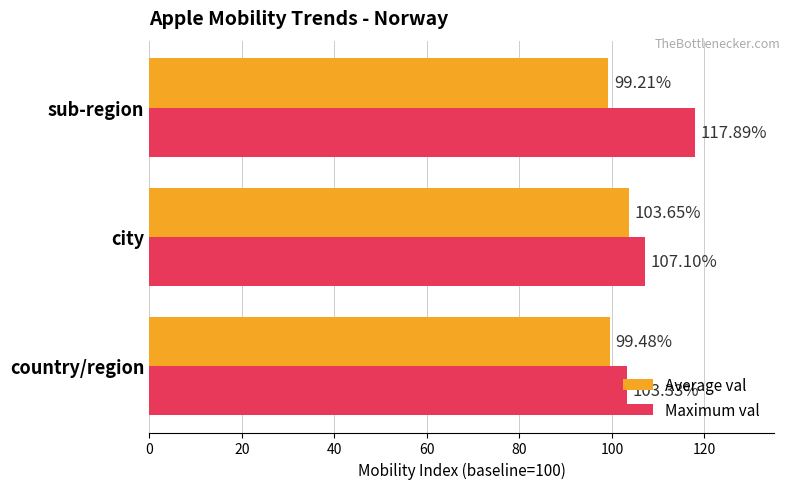

What is the difference between the highest and lowest values at sub-region?

18.7